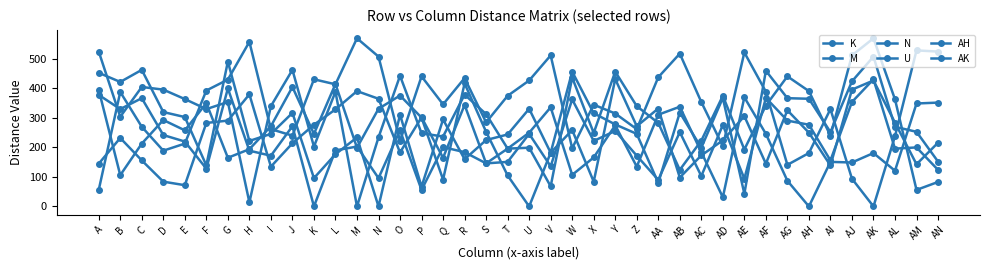

Does the chart have visible grid lines?

No